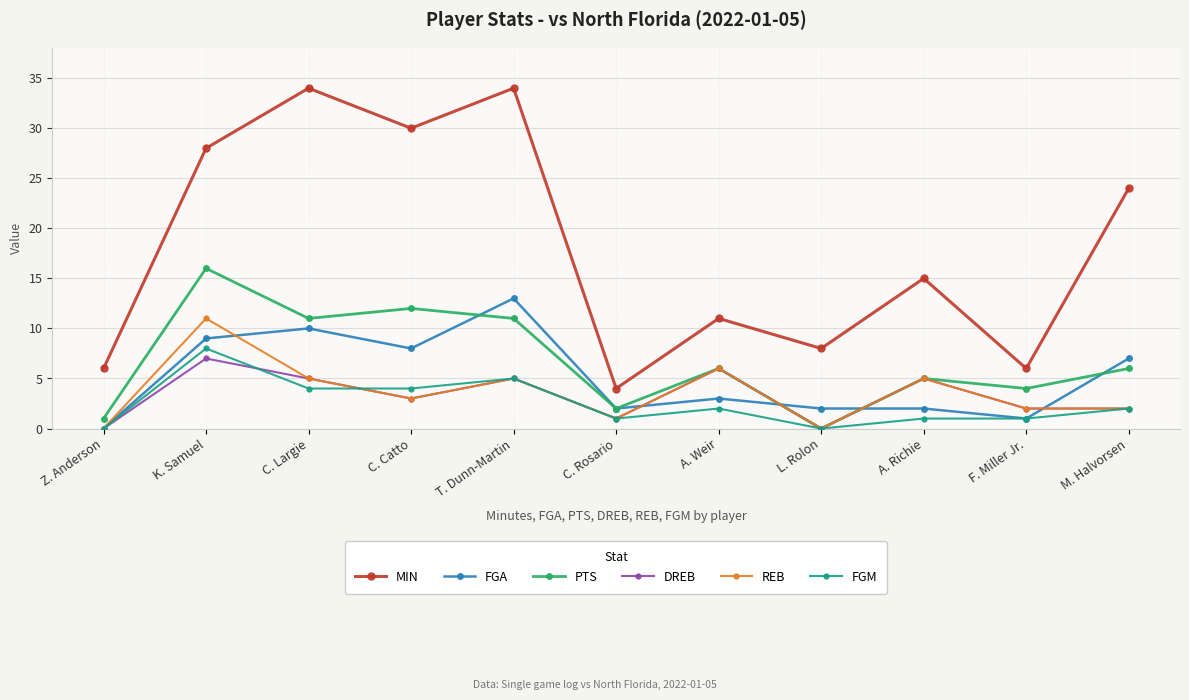

At how many categories does at least one series exceed 18?

5